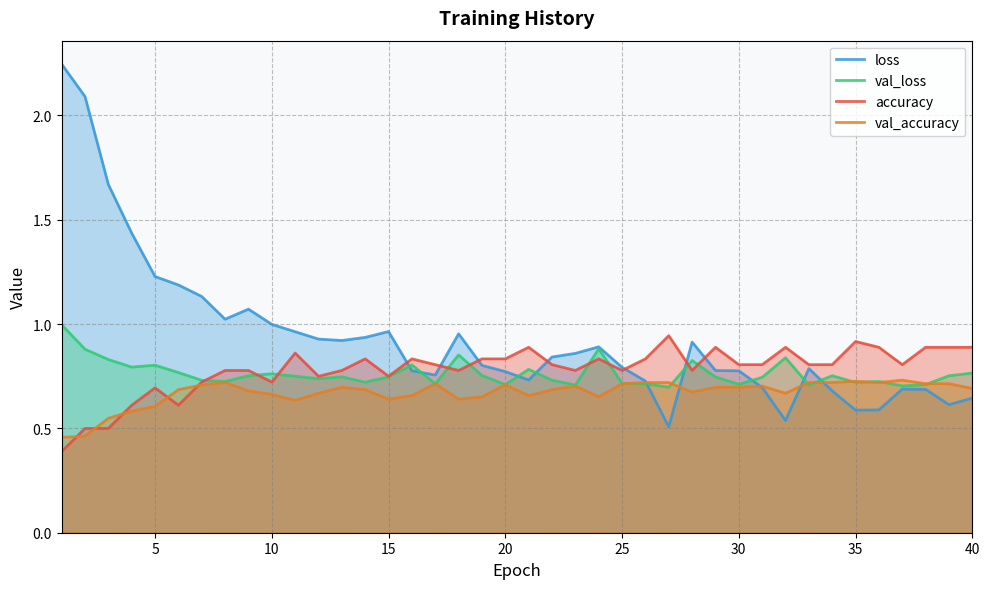

What is the smallest value displayed?

0.4